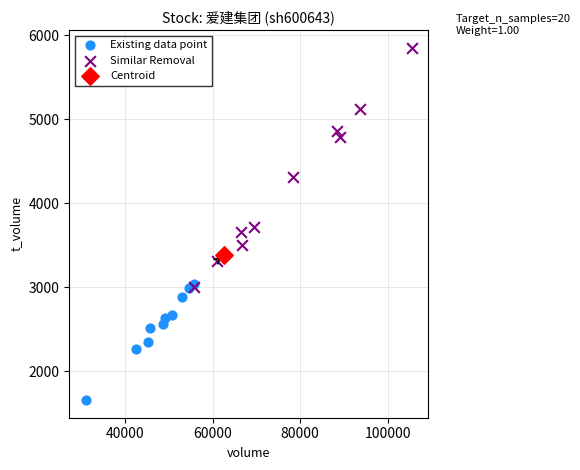

Which series contains the lowest Y value?

Existing data point